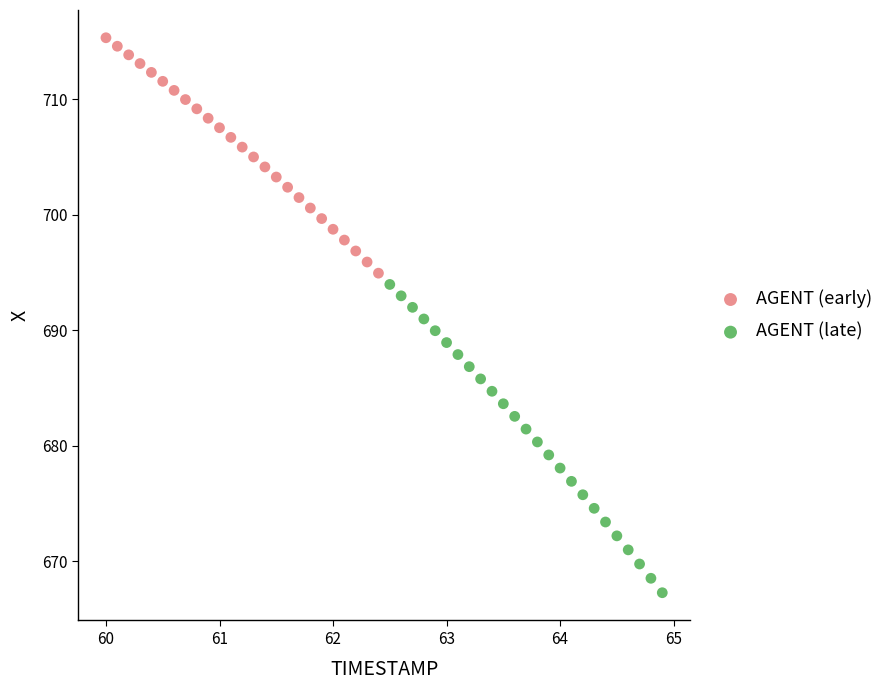

What are all the series names shown in the legend?

AGENT (early), AGENT (late)